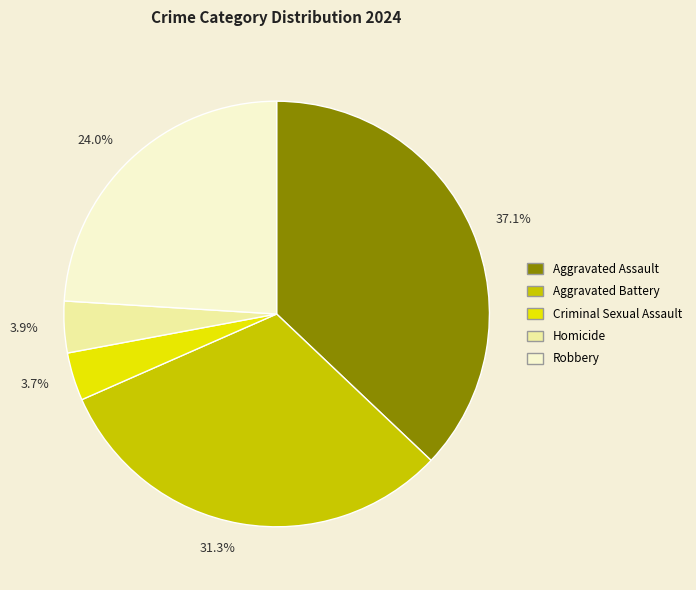

Is the sum of 3.7% and 37.1% greater than half?

No